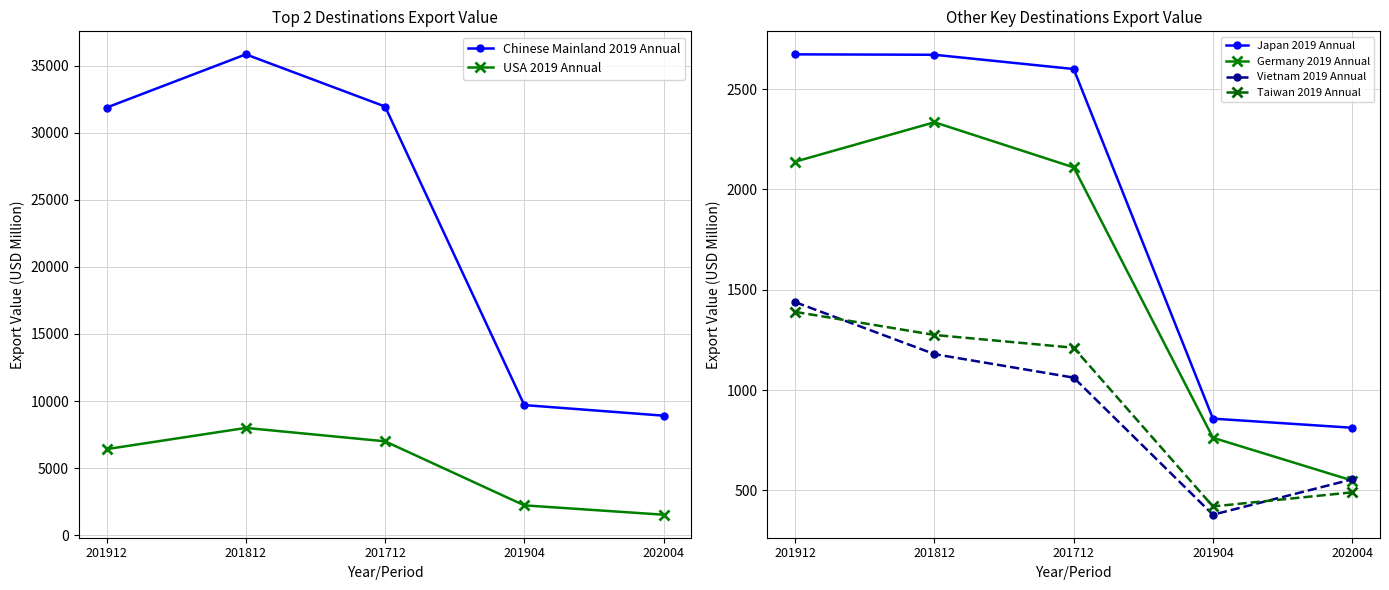

What position from the left is 201912?

1